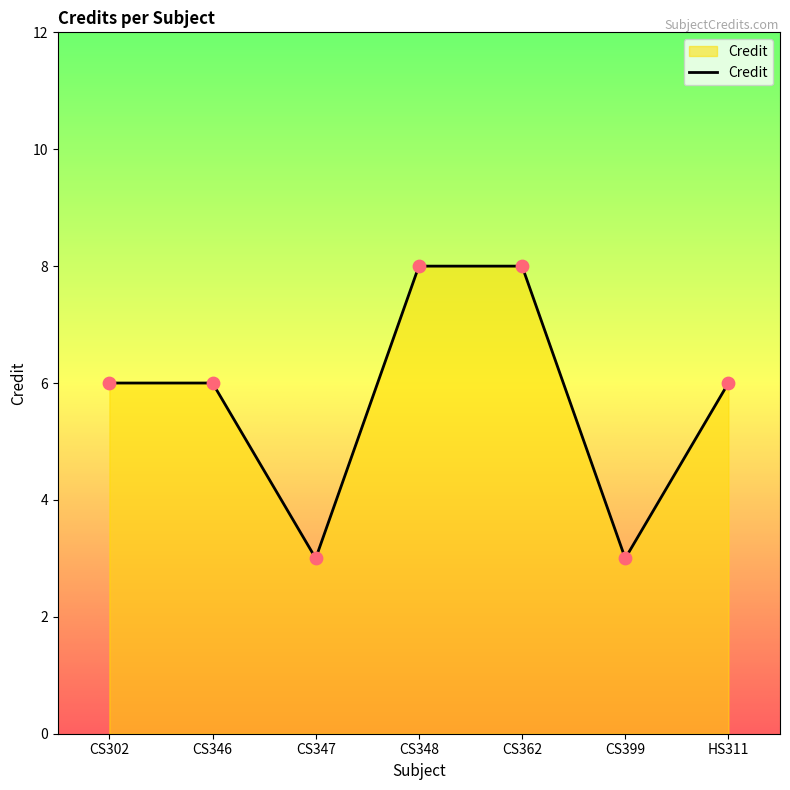

Which has a higher value, CS399 or CS302?

CS302